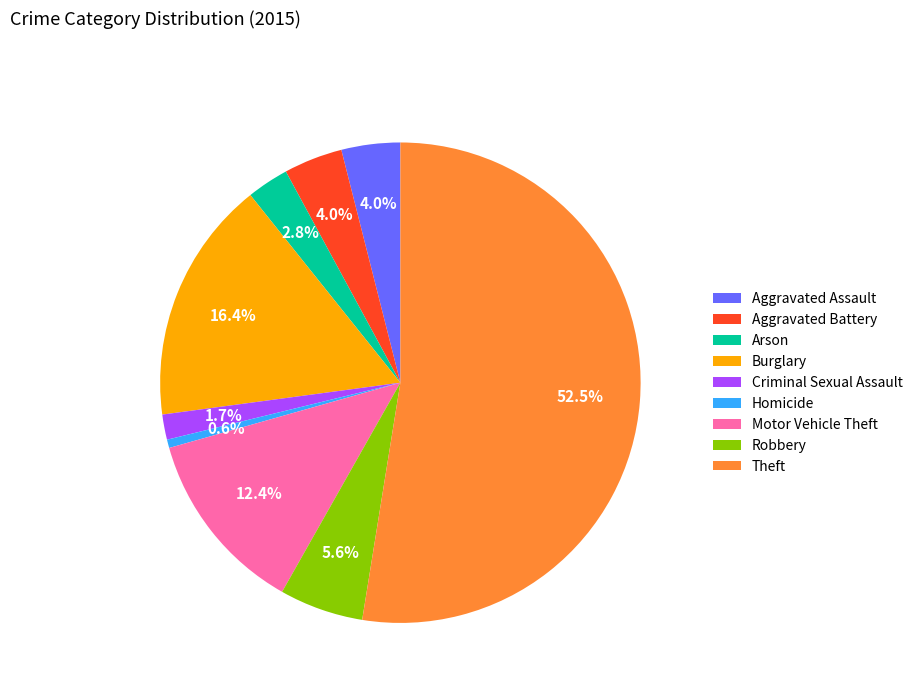

Count the number of slices in the pie.

9